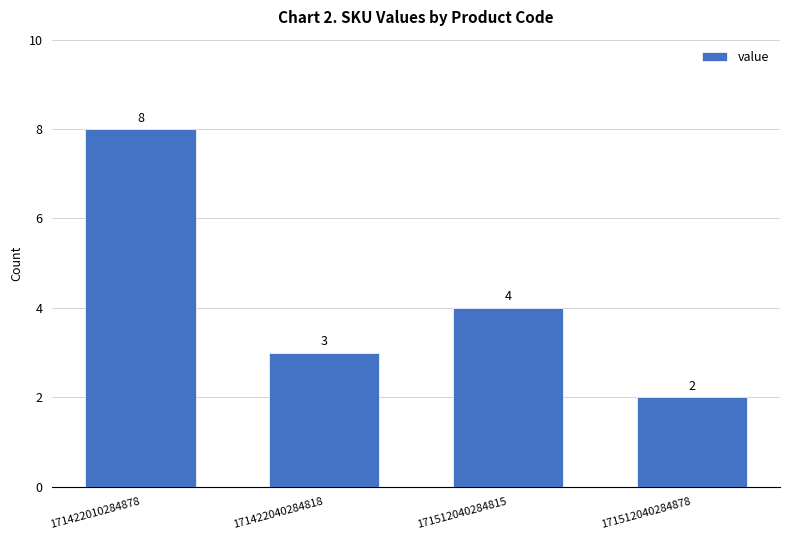

Which has a higher value, 171512040284878 or 171512040284815?

171512040284815